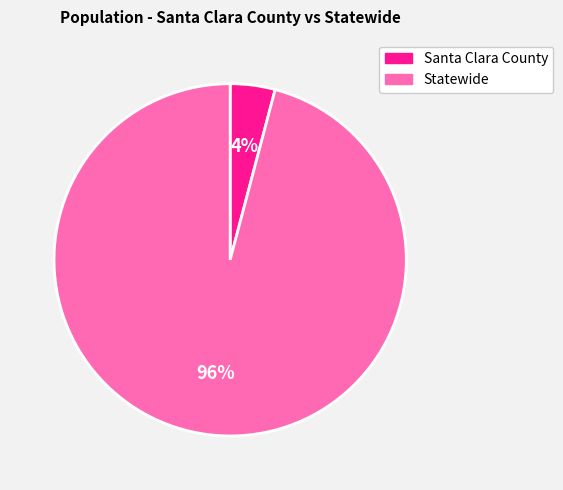

To the nearest percent, what is the difference between the Santa Clara County and Statewide slice percentages?

92%